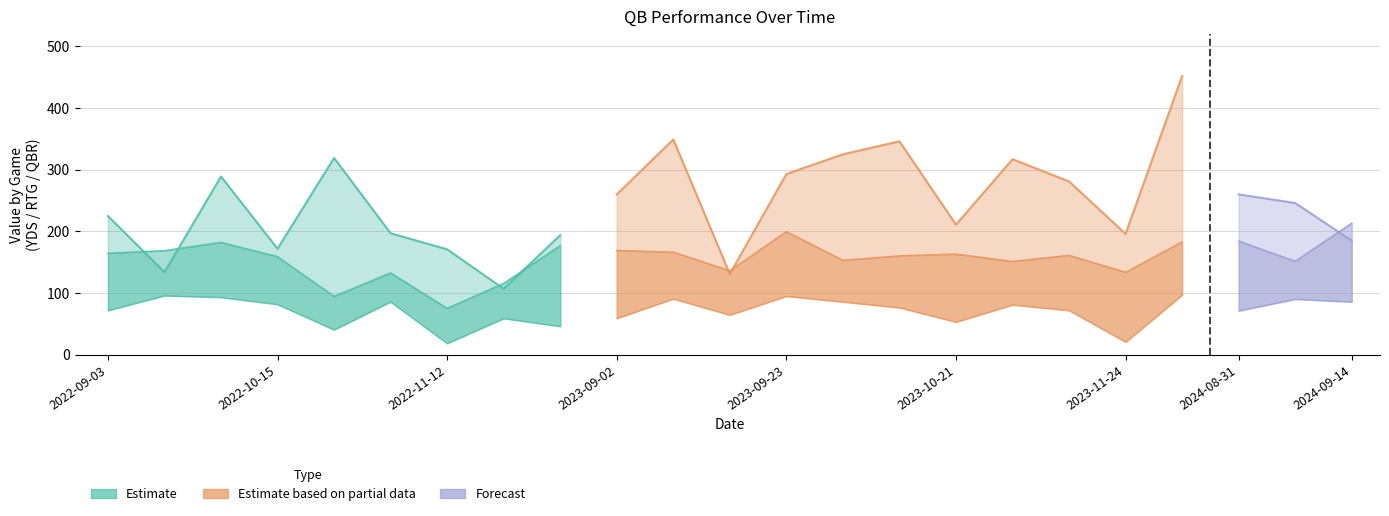

At how many categories does at least one series exceed 282?

8